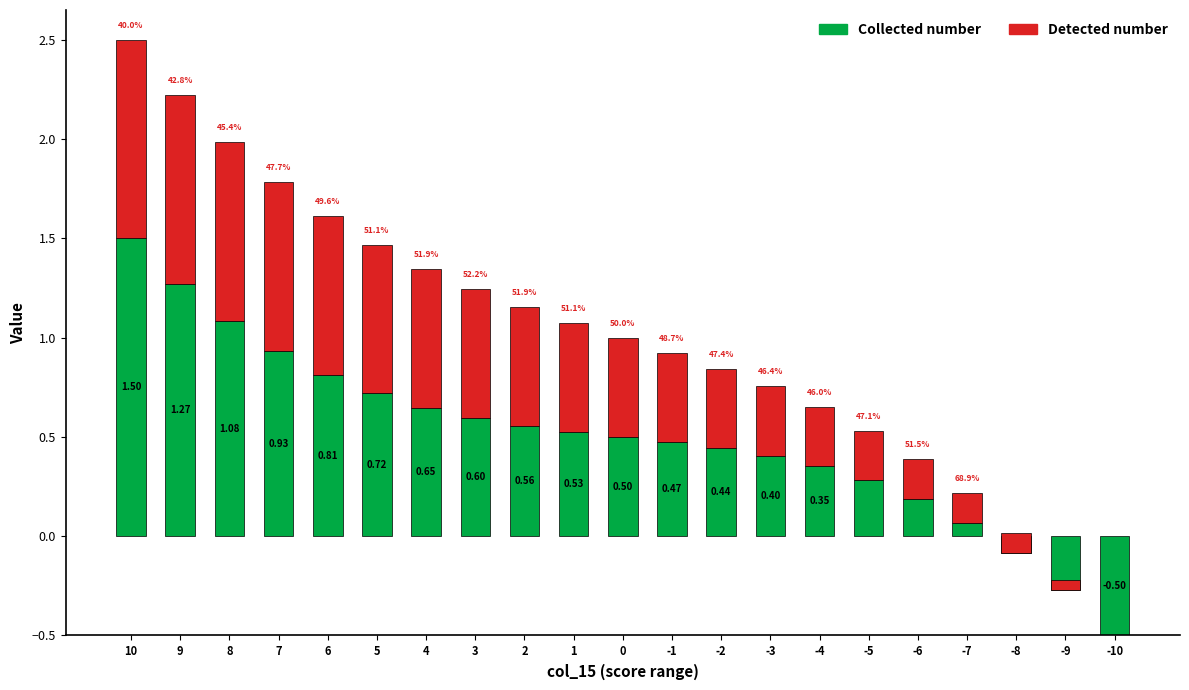

True or false: col_16 has a value of 2.7 at 10.

False